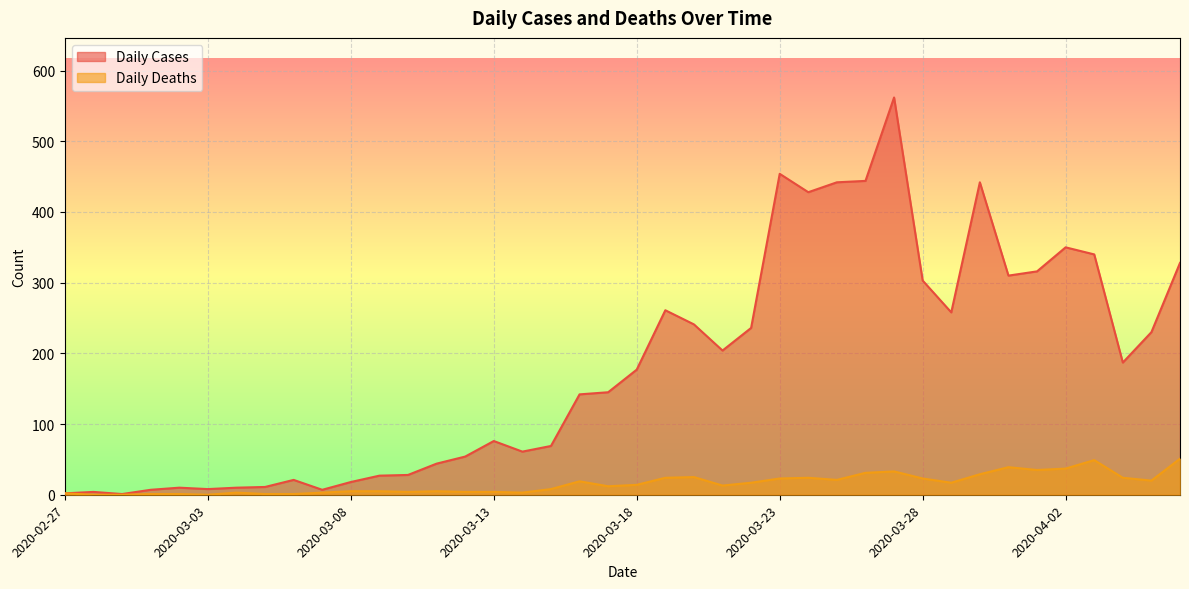

True or false: Daily Cases has more than 1 points higher than both neighbors.

True